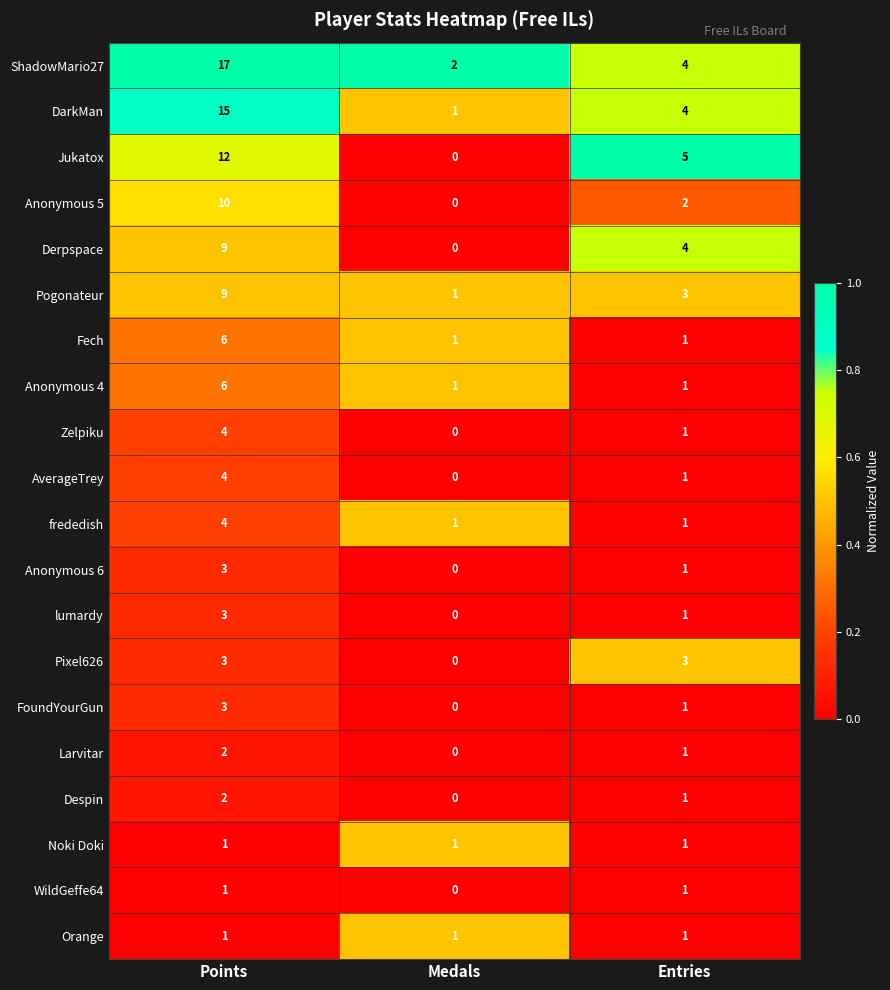

Count the ShadowMario27 values in the range 2 to 17.

3